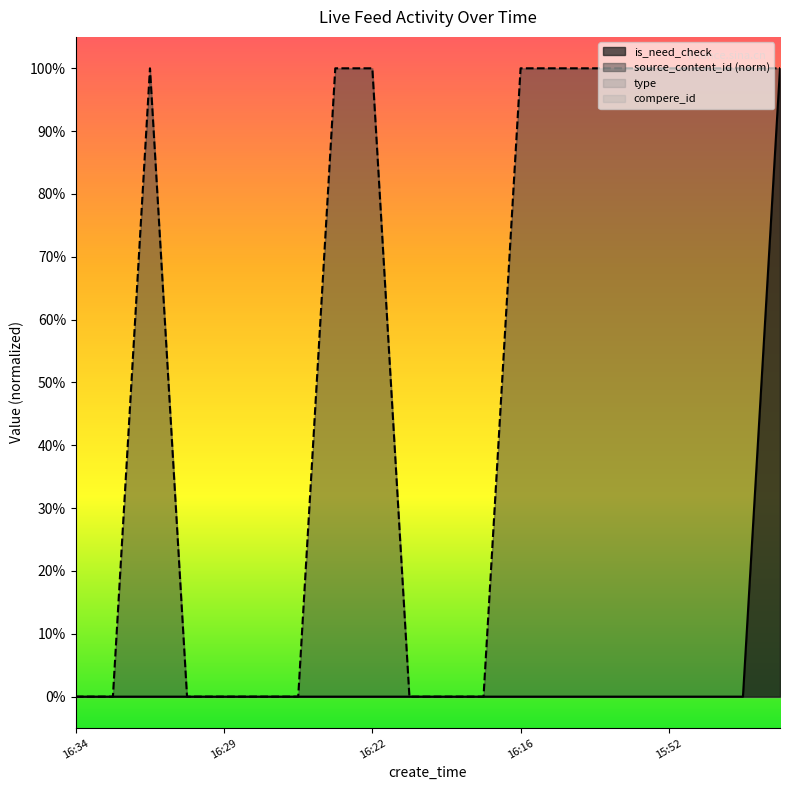

Does the chart have visible grid lines?

No